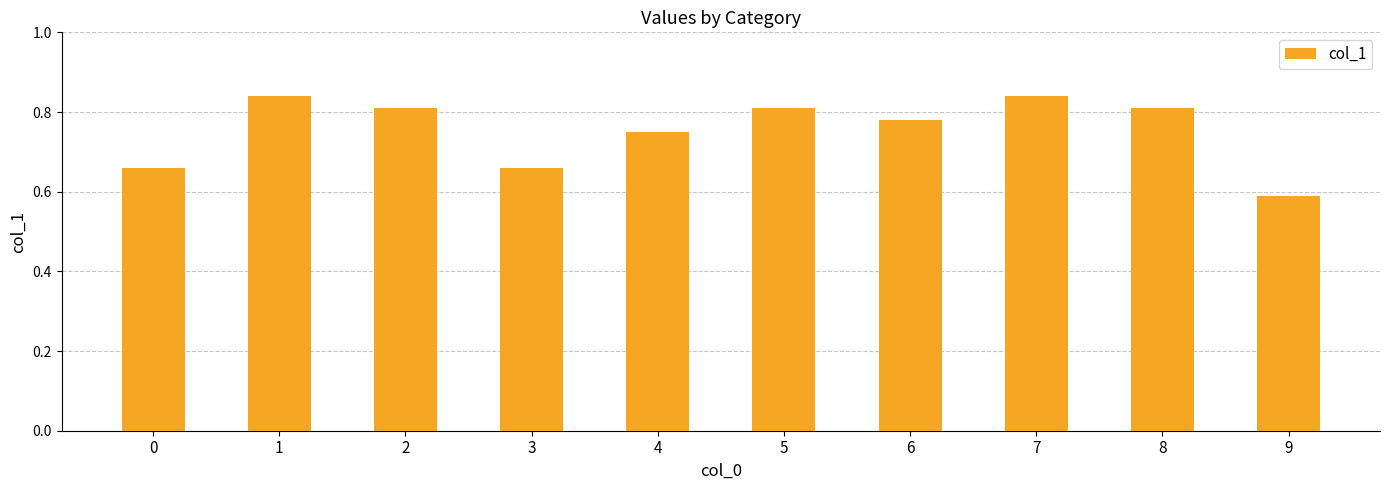

Where is the data nearest to the value 0?

9